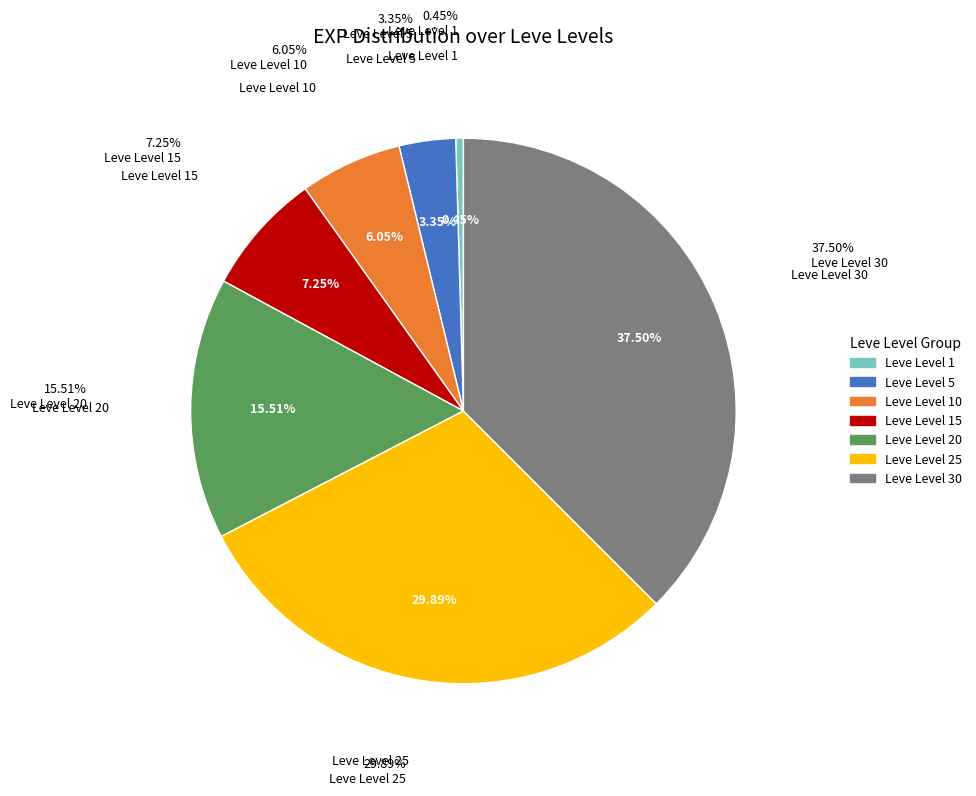

Is there a majority slice in this chart?

No